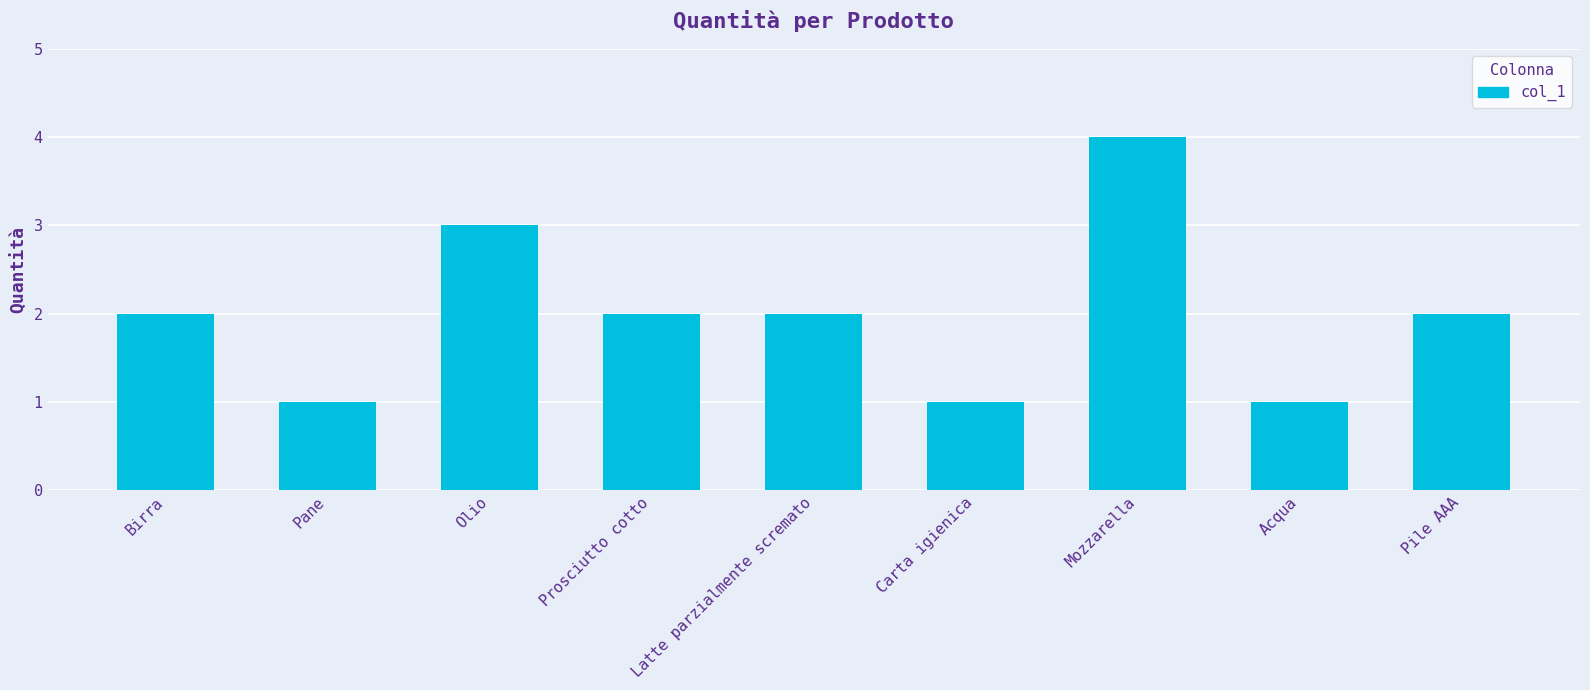

What is the maximum value shown in the chart?

4